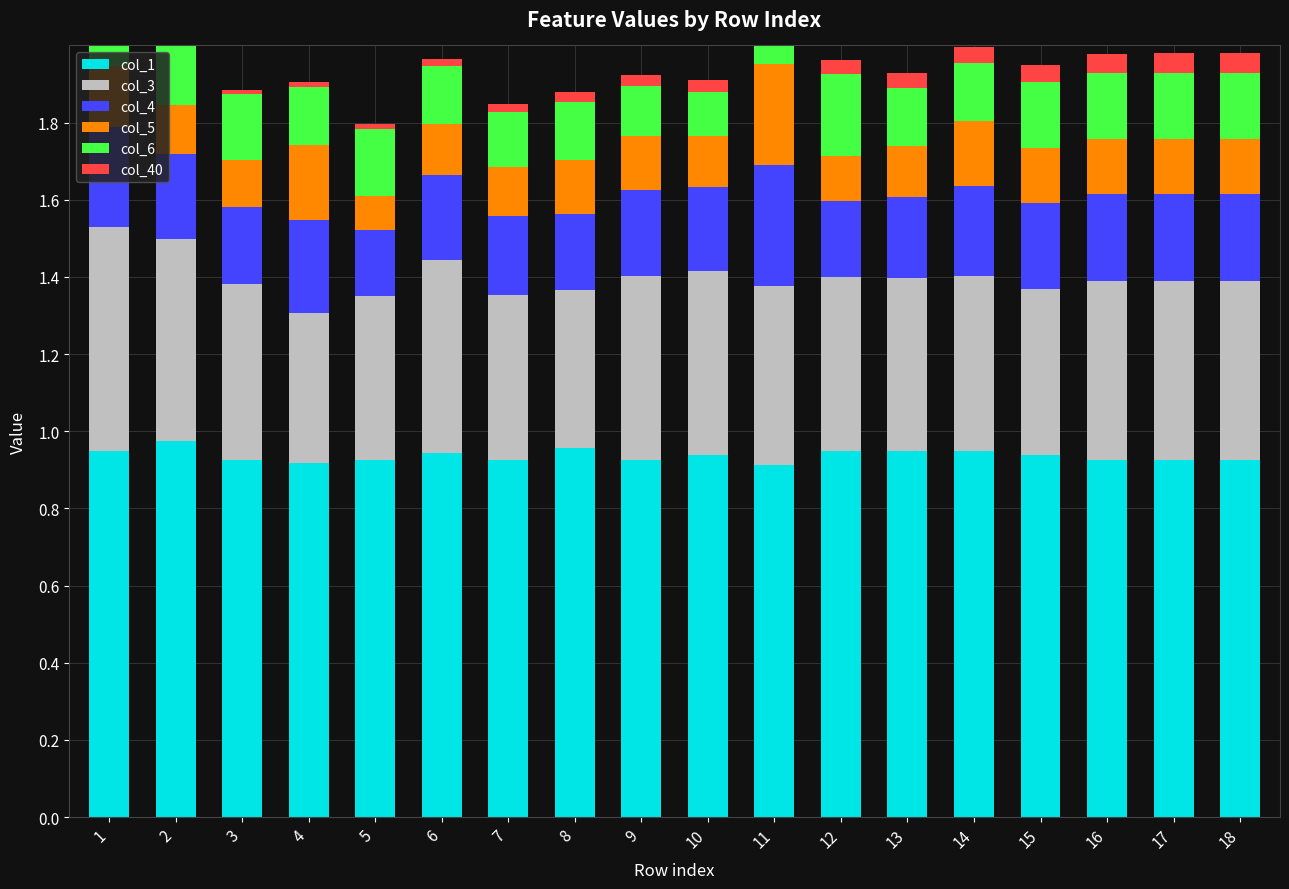

What is the average value of the col_3 series?

0.5